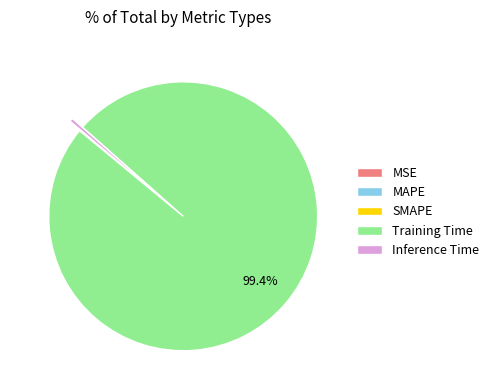

How much of the chart is everything except Training Time?

0.6%